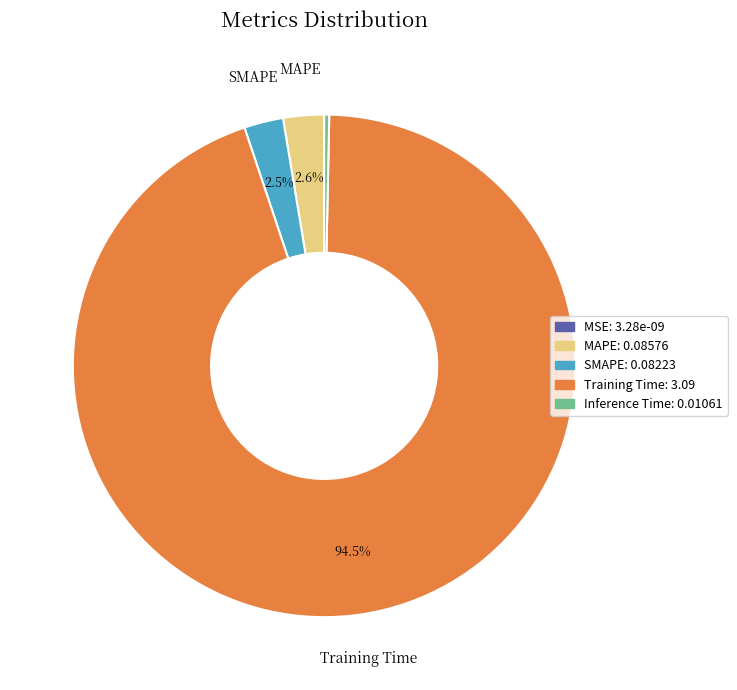

Does any single category account for the majority?

Yes